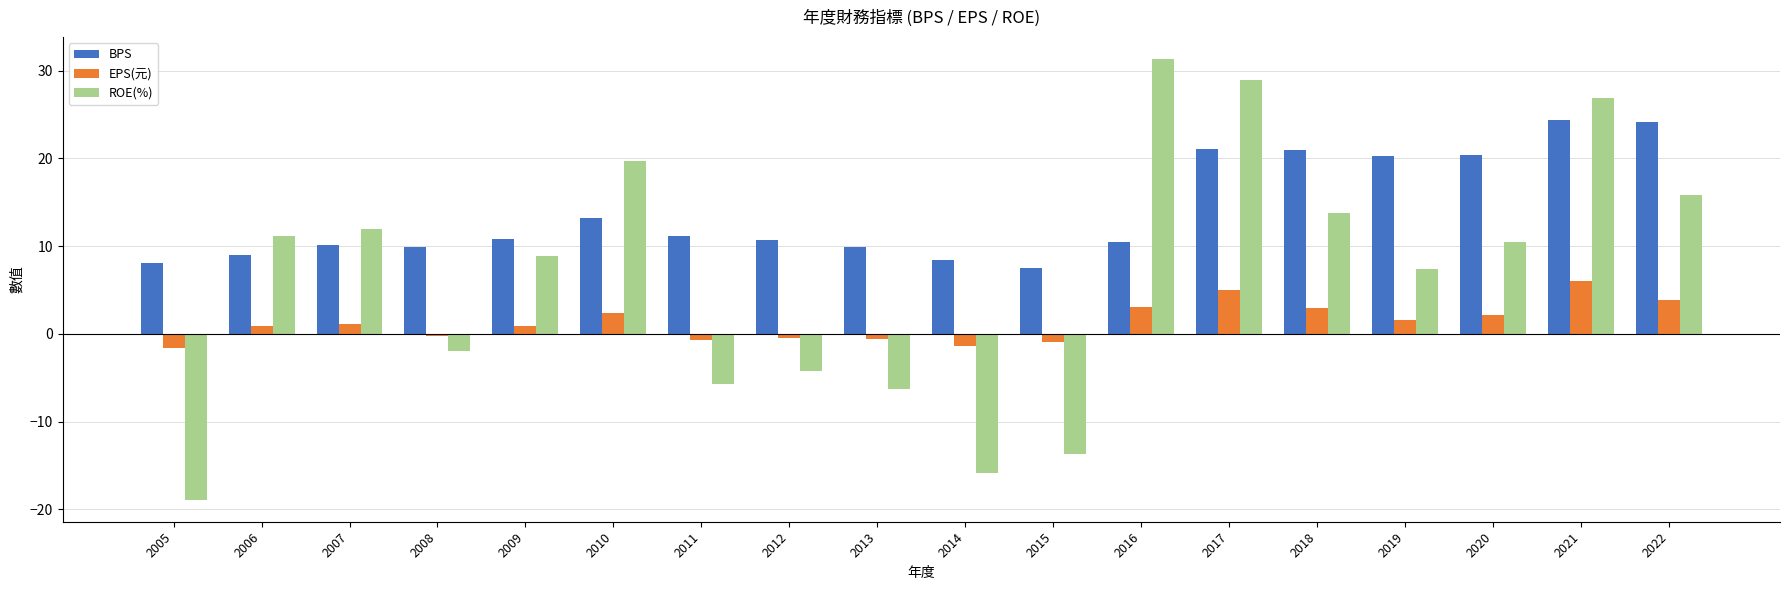

List the series in order of their overall mean, highest first.

BPS, ROE(%), EPS(元)